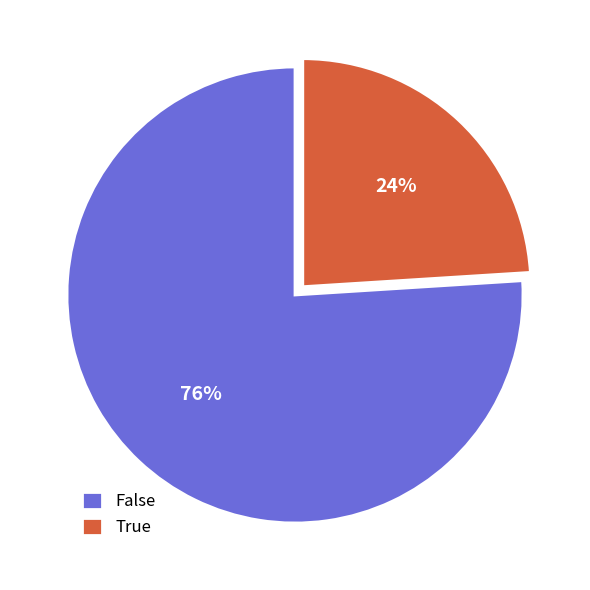

True or false: True accounts for 29% of the total.

False